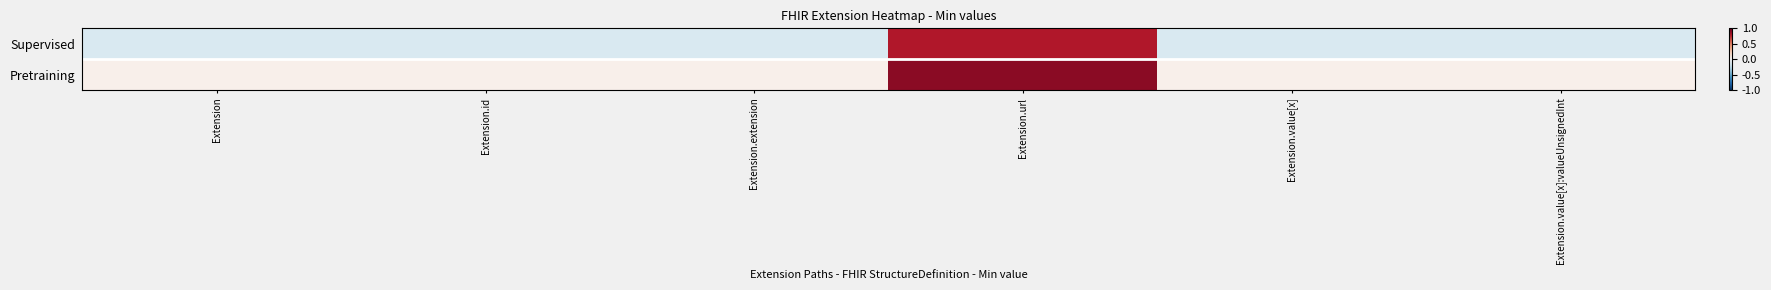

Which category has the highest value across all series?

Extension.url